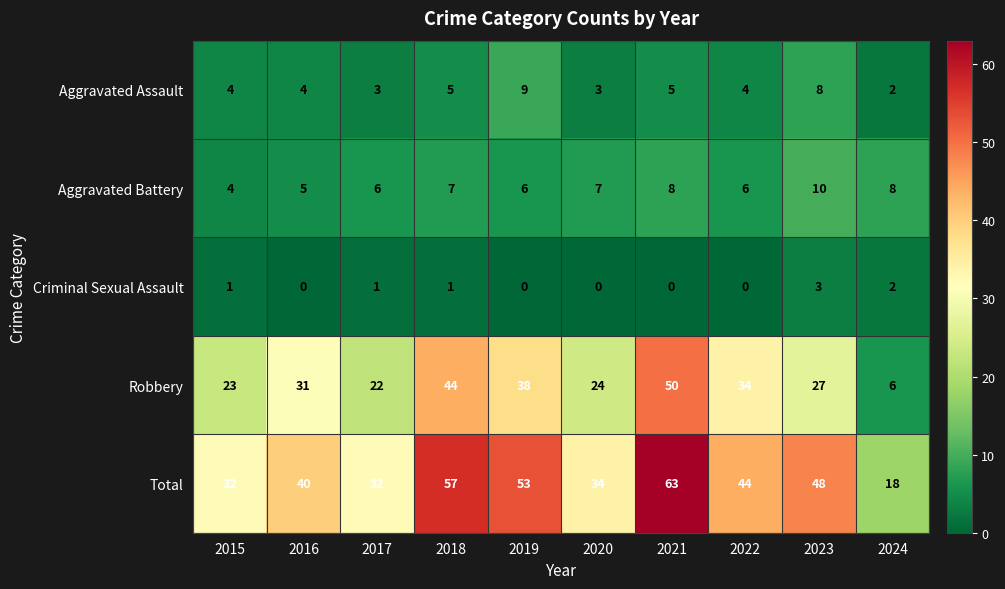

True or false: Total has a value of 25 at 2019.

False